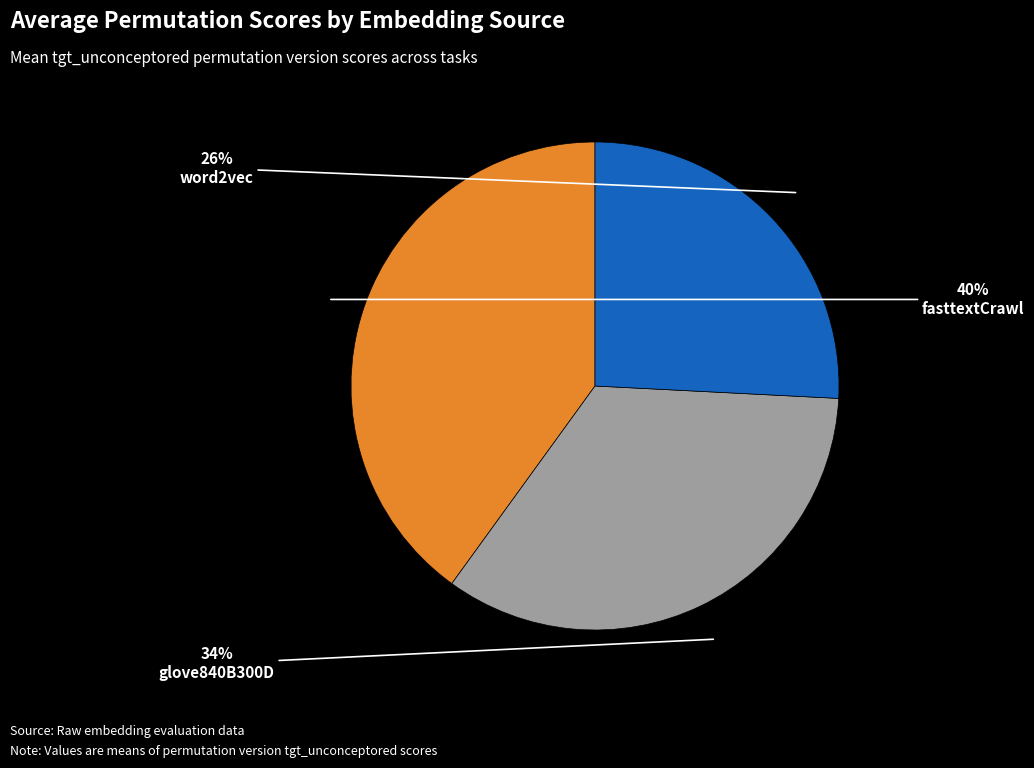

How many slices are in this pie chart?

3